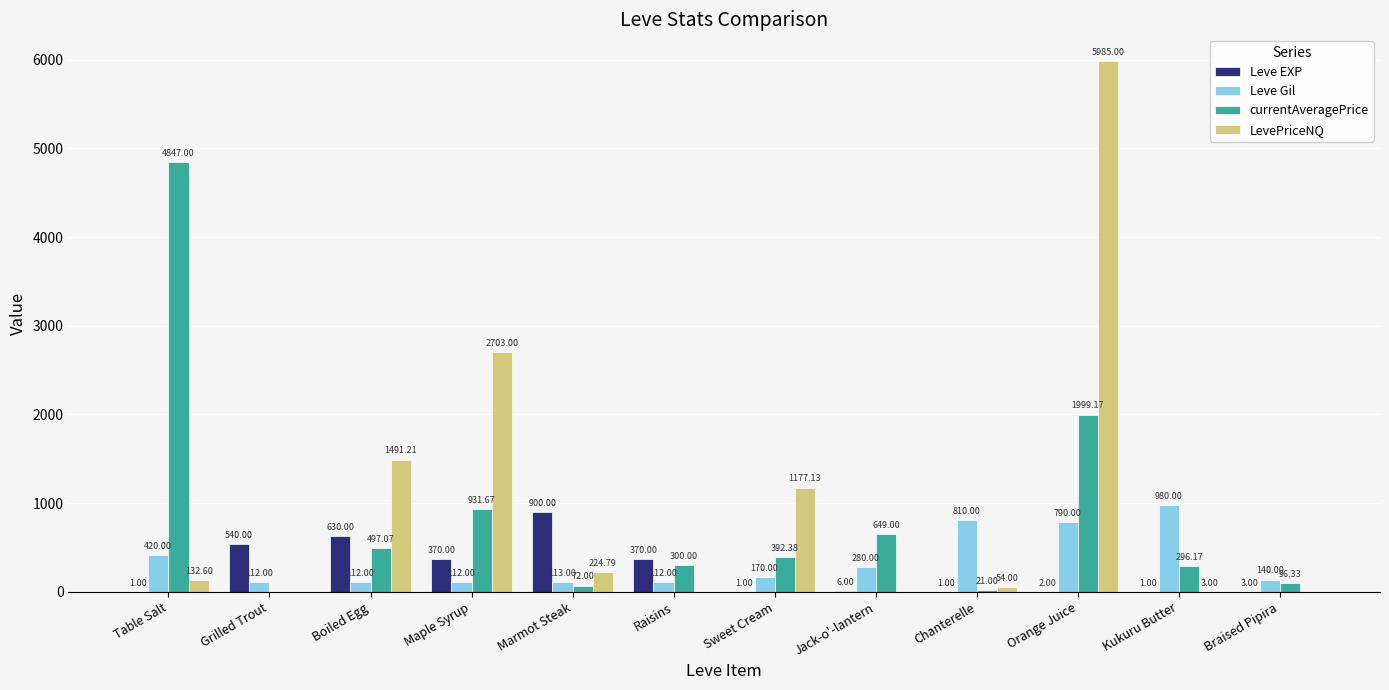

True or false: currentAveragePrice has a value of 72.0 at Marmot Steak.

True